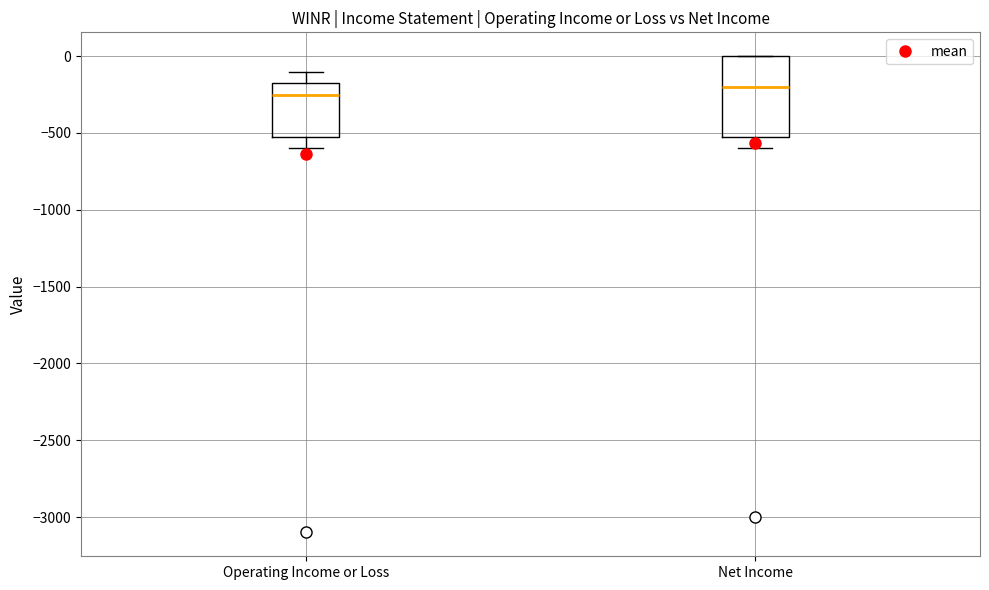

Reading left to right, read every box against the y-axis: the position of its median line, the range the box covers, and the ends of its whiskers. The values are not printed on the chart, so give them approximately, as read against the axis.

Operating Income or Loss: median -250, box -500 to -150, whiskers -600 to -100
Net Income: median -200, box -500 to 0, whiskers -600 to 0